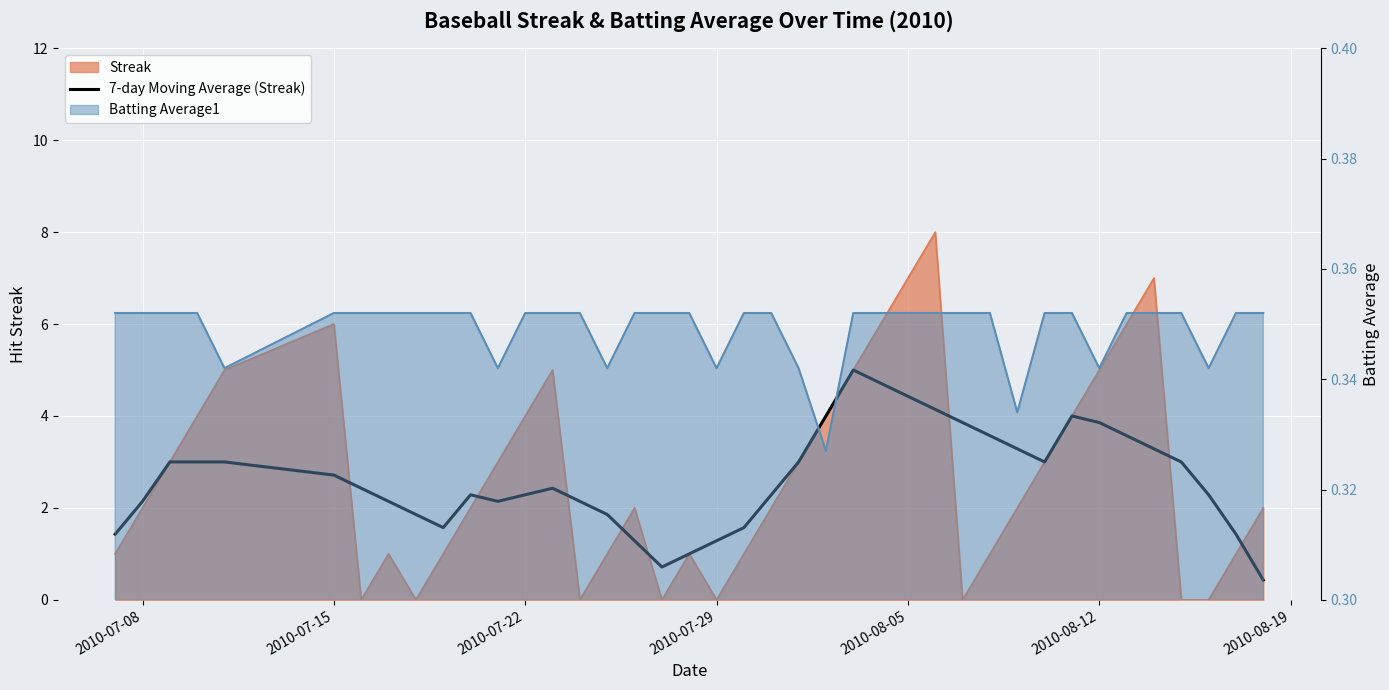

True or false: the data has more than 0 interior local peaks.

True